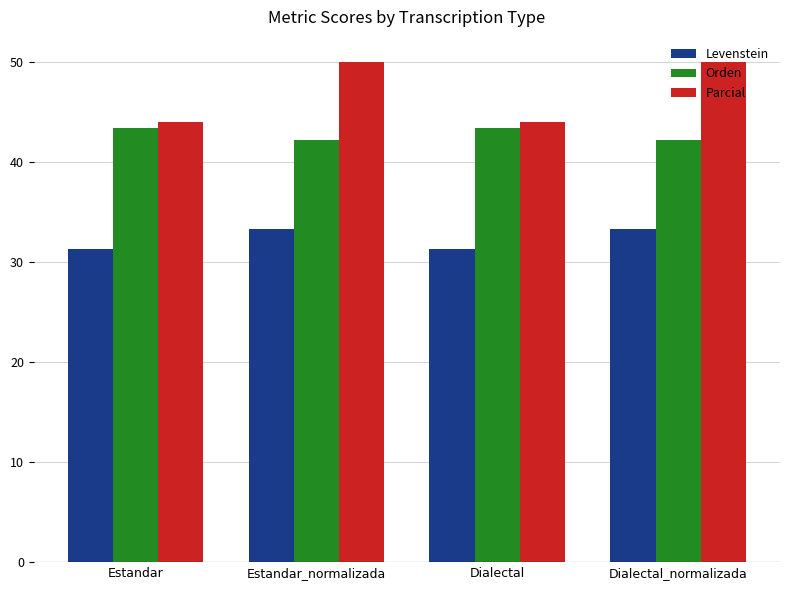

What value does the Orden series have at Dialectal_normalizada?

42.2